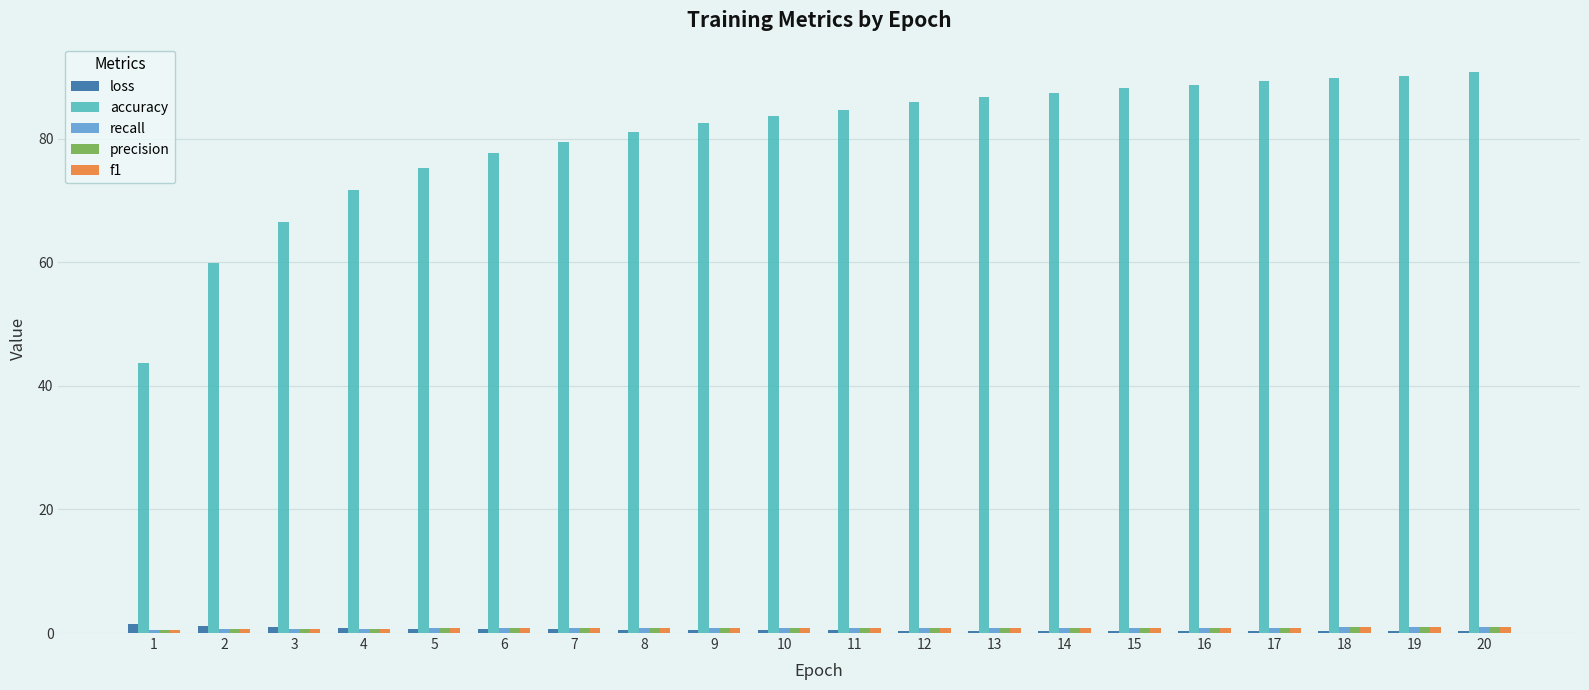

What is the greatest value displayed?

90.9